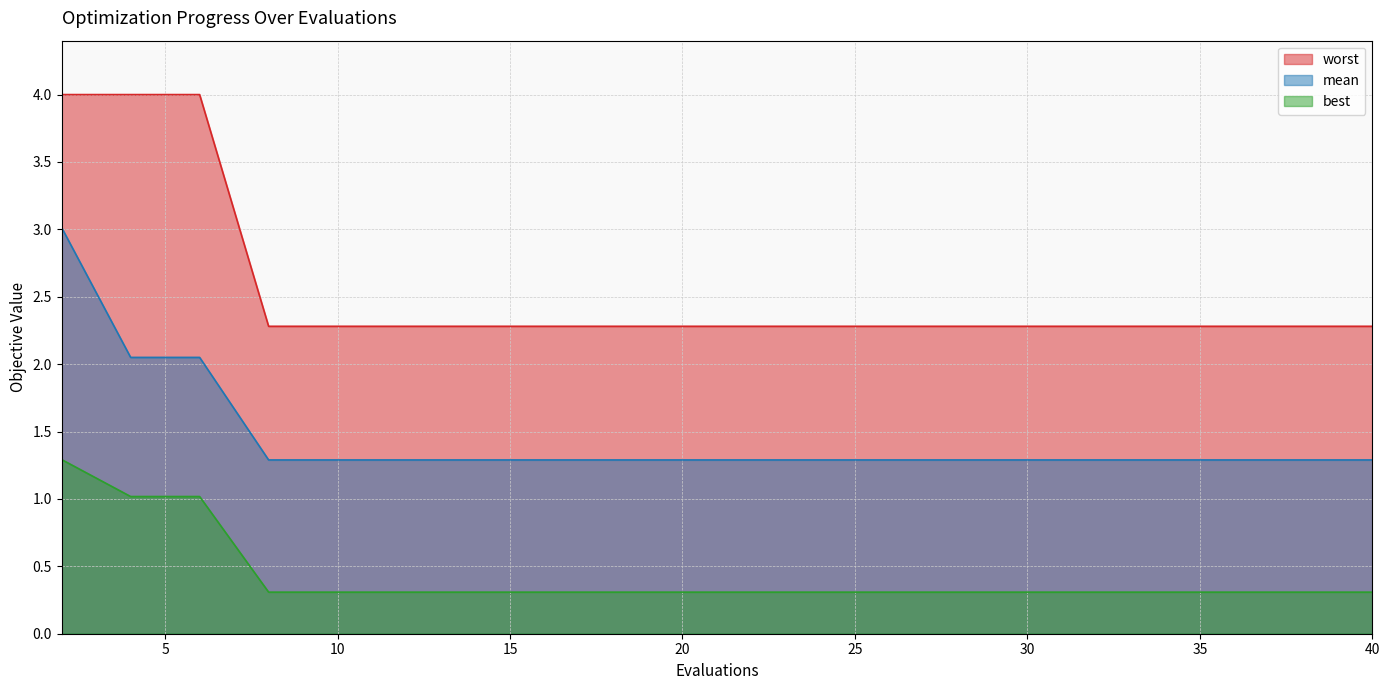

True or false: best and mean cross at least once.

False